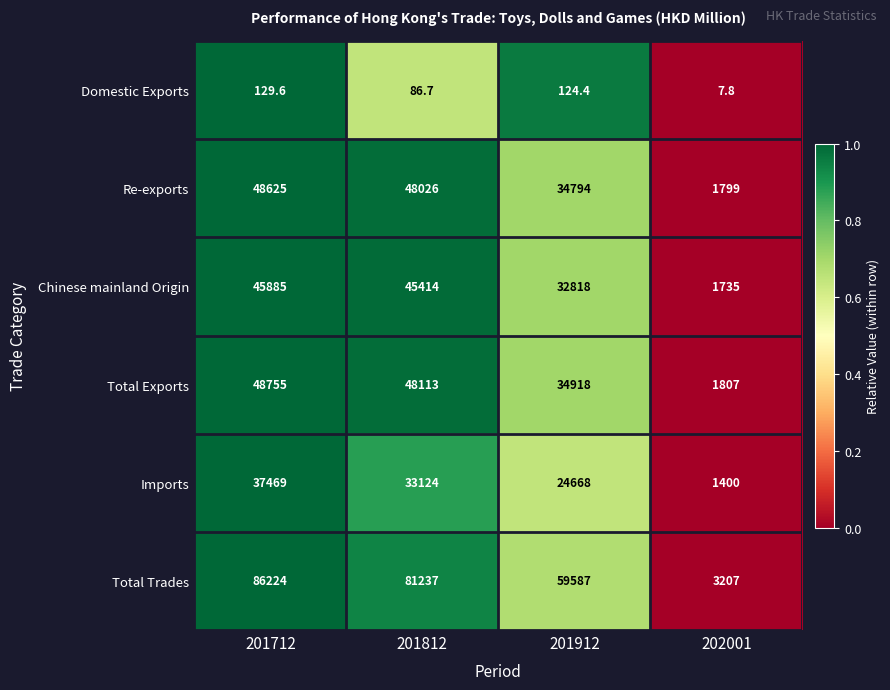

Which series has the largest total across all categories?

Total Trades